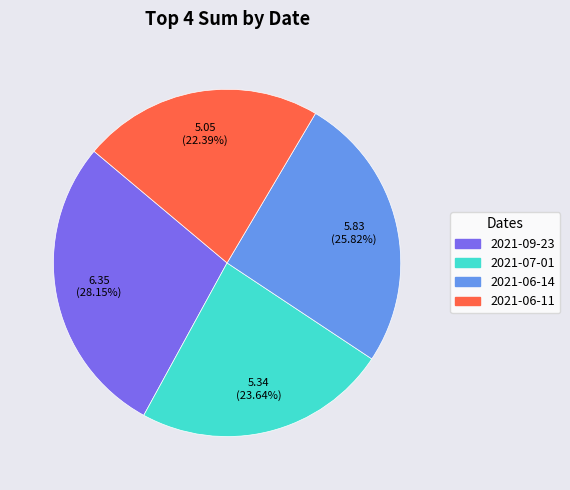

To the nearest percent, what portion does 2021-06-11 represent?

22%